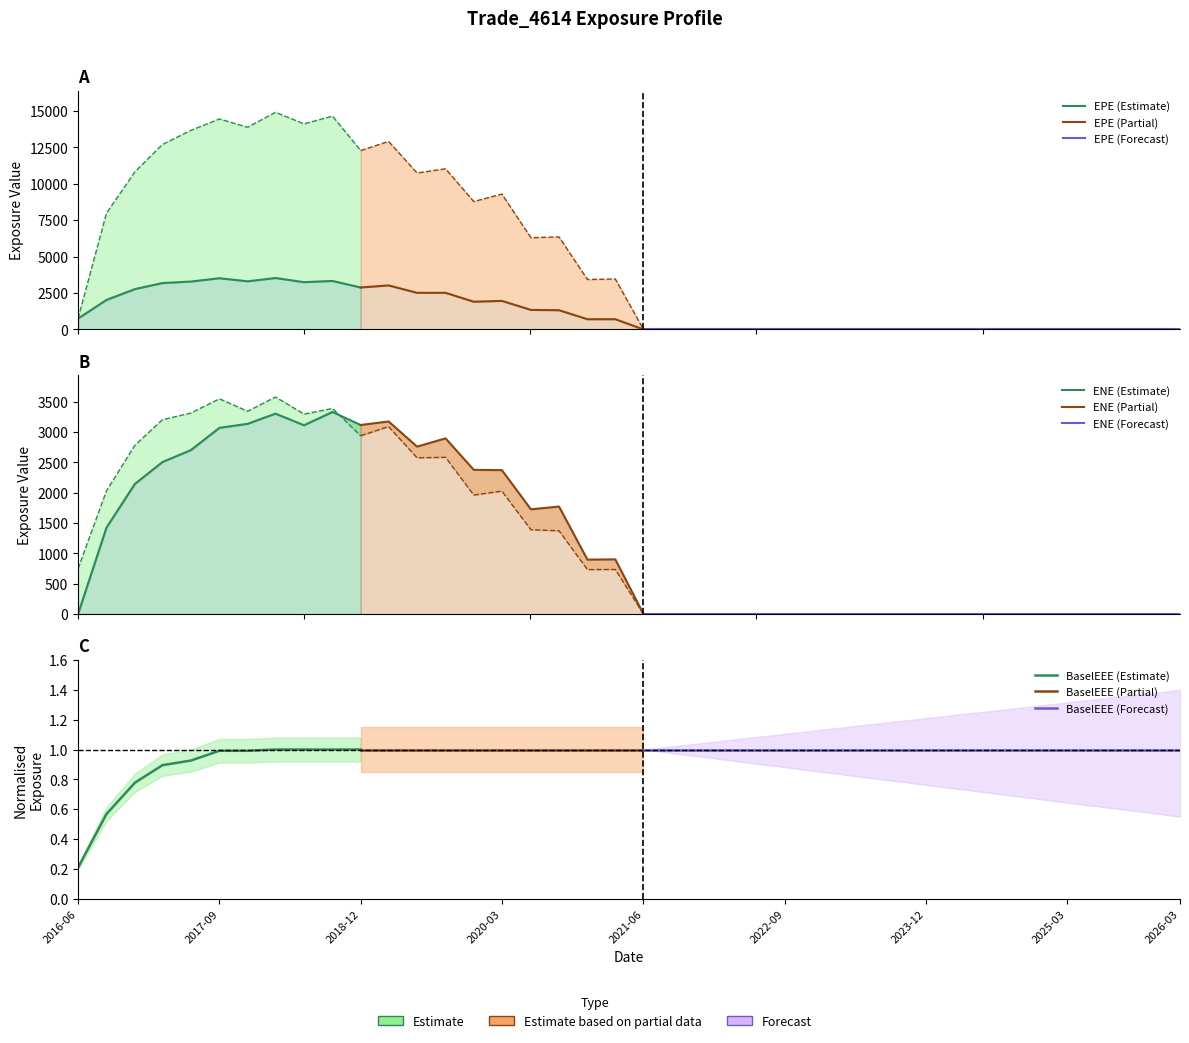

What is the label of the 7th point from the right?

2024-09-27